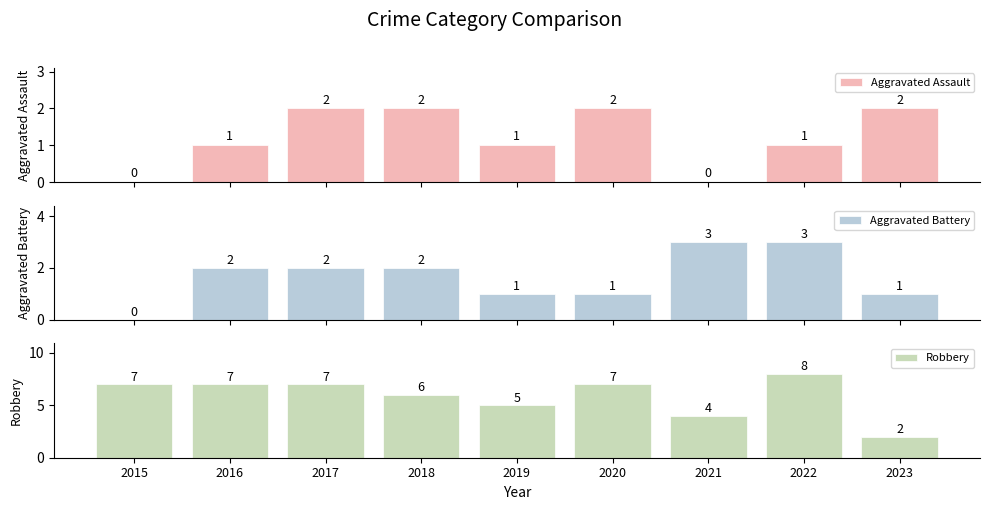

What is the value of the Aggravated Assault bar at the 3rd from the left?

2